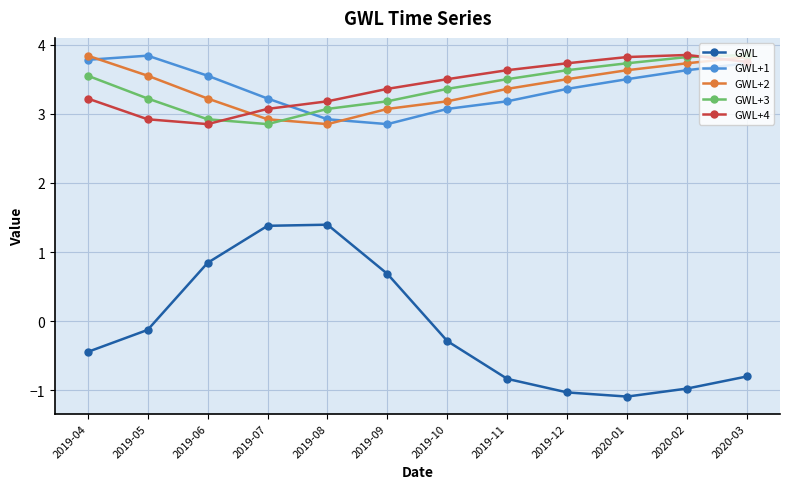

Is the value of GWL+1 at 2019-11 greater than the value of GWL+4 at 2020-03?

No